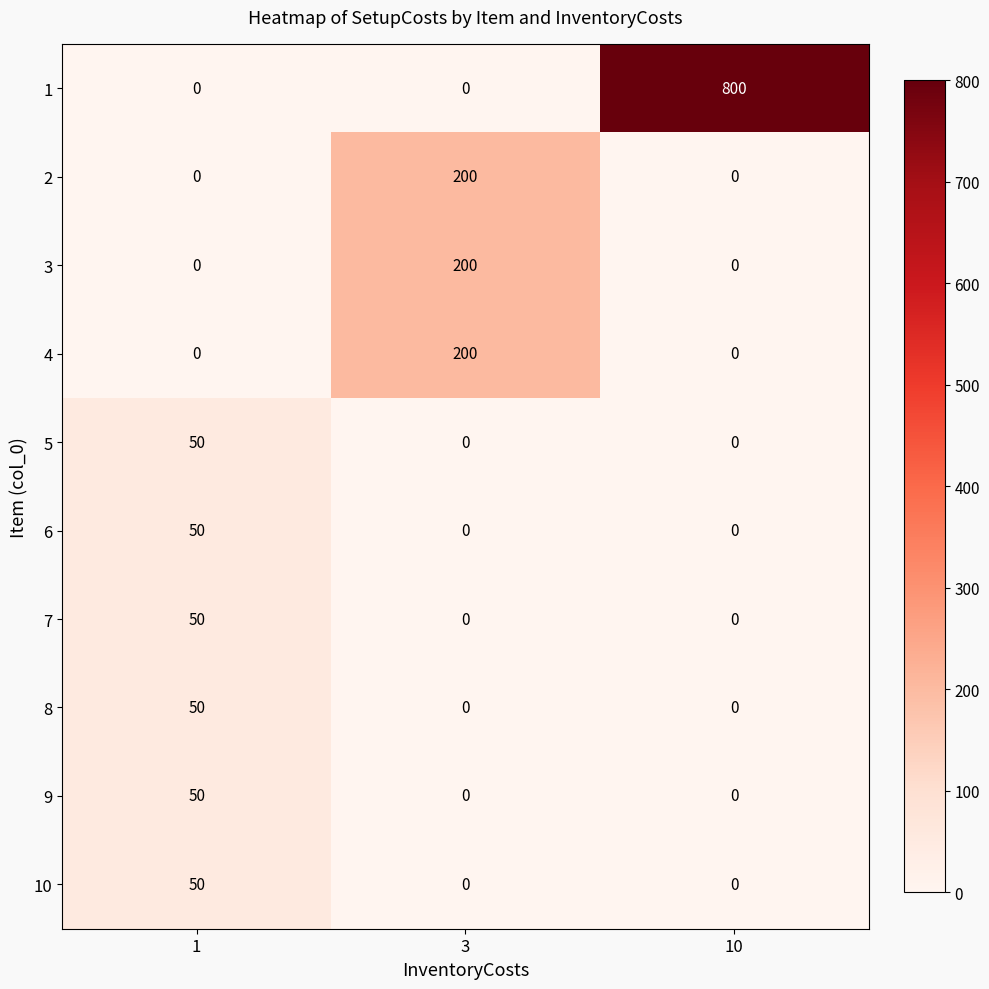

What is the spread (max minus min) of values at 3?

200